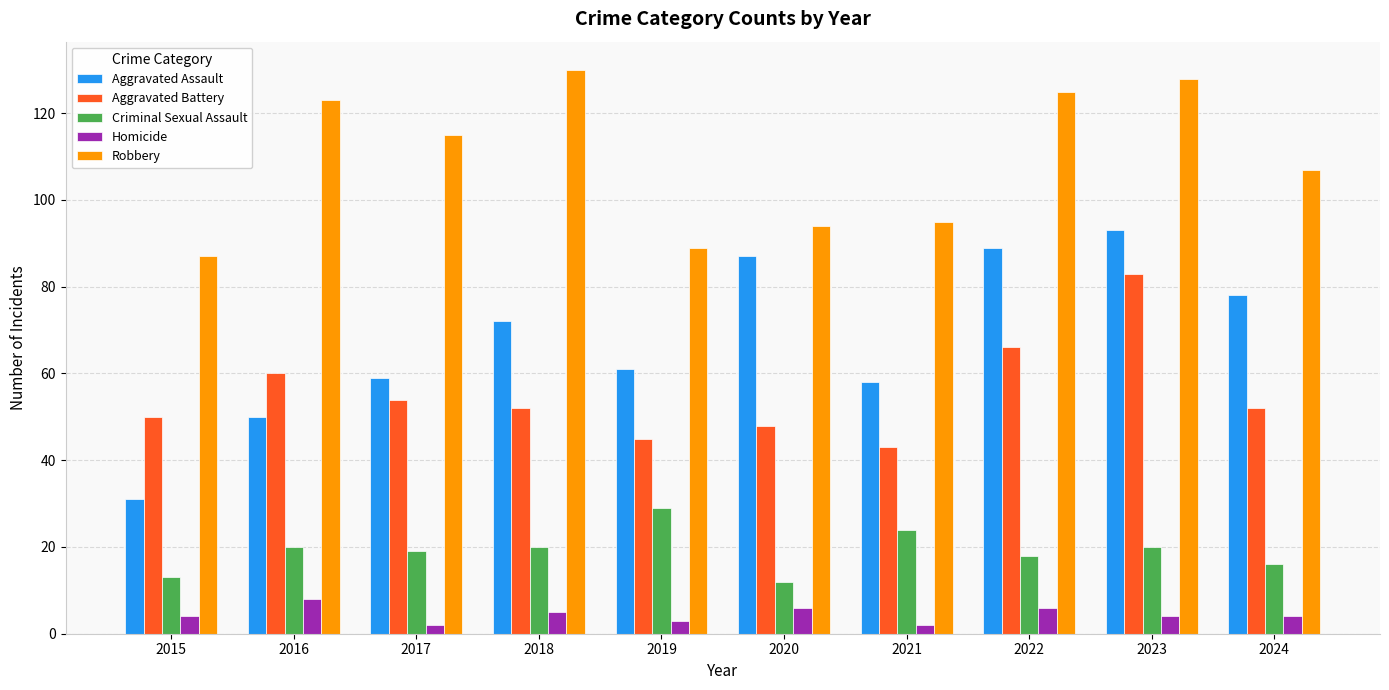

List the series in order of their peak value, lowest first.

Homicide, Criminal Sexual Assault, Aggravated Battery, Aggravated Assault, Robbery